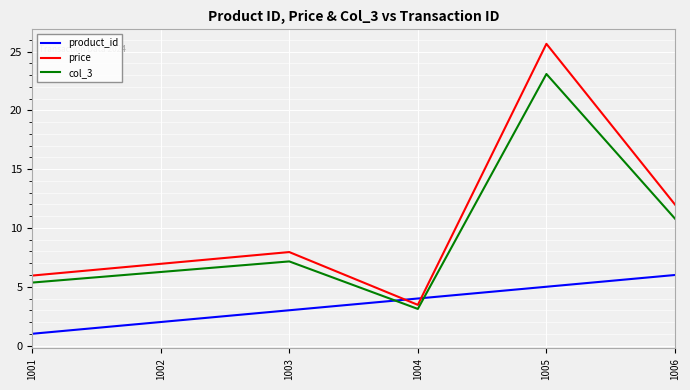

How many intersections are there between product_id and price?

2